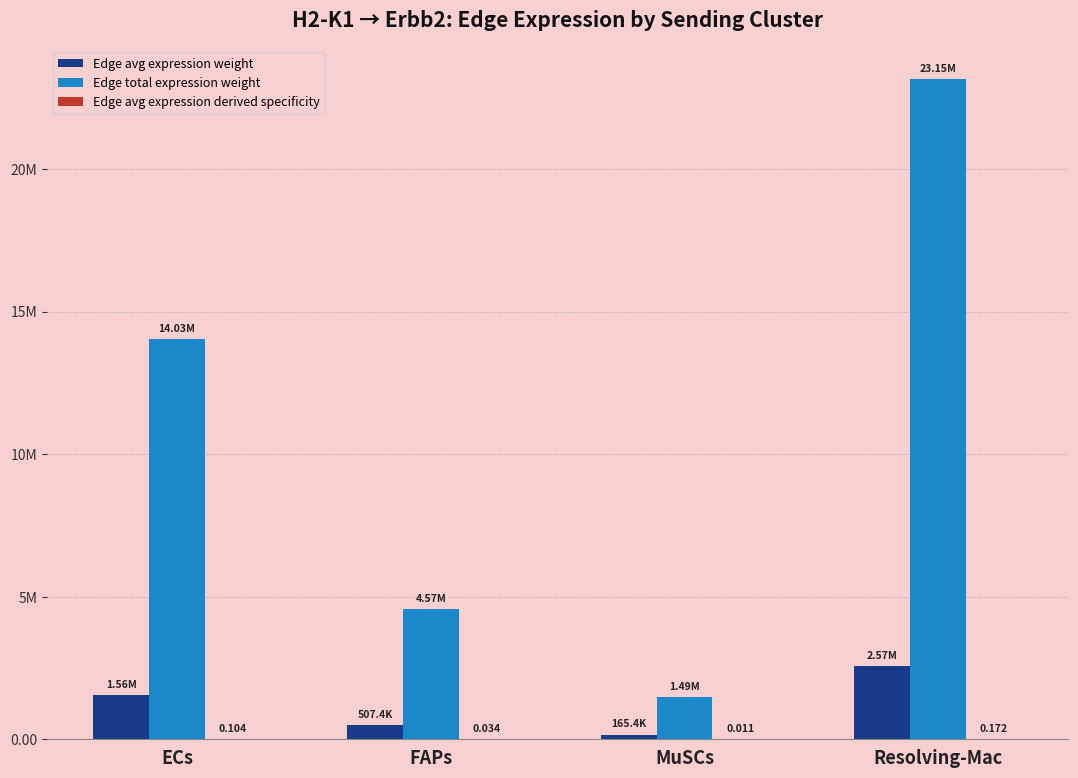

Are the bars grouped side by side (vs. stacked)?

Yes